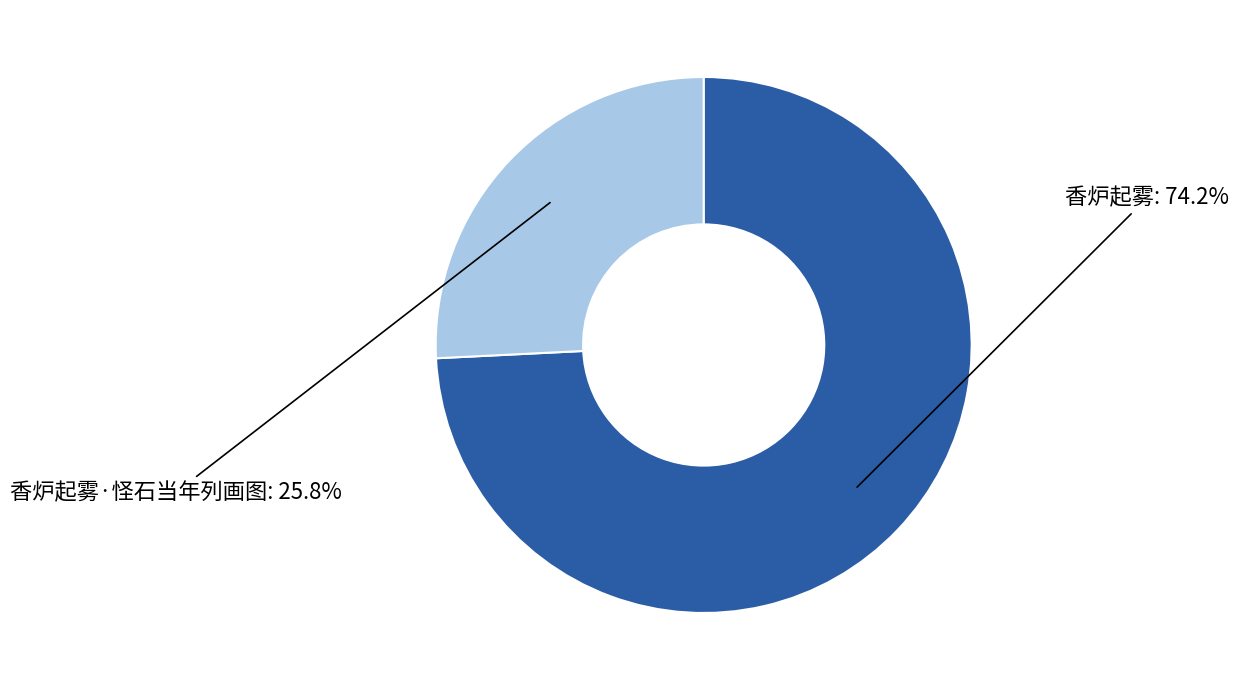

To the nearest percent, what is the difference between the largest and smallest slice percentages?

48%